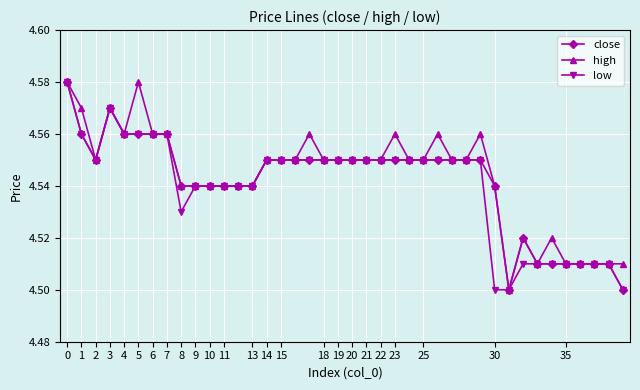

Does the chart display data point markers on the line(s)?

Yes